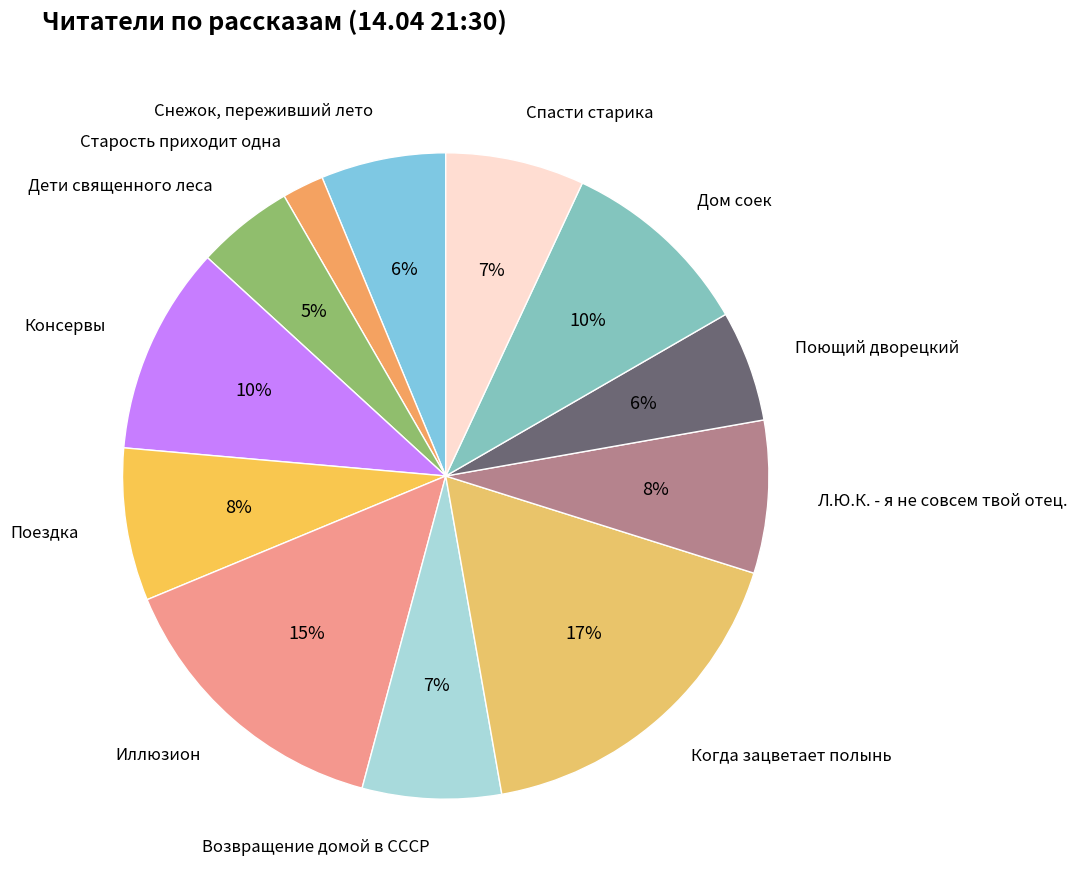

To the nearest percent, what is the average slice percentage?

8%